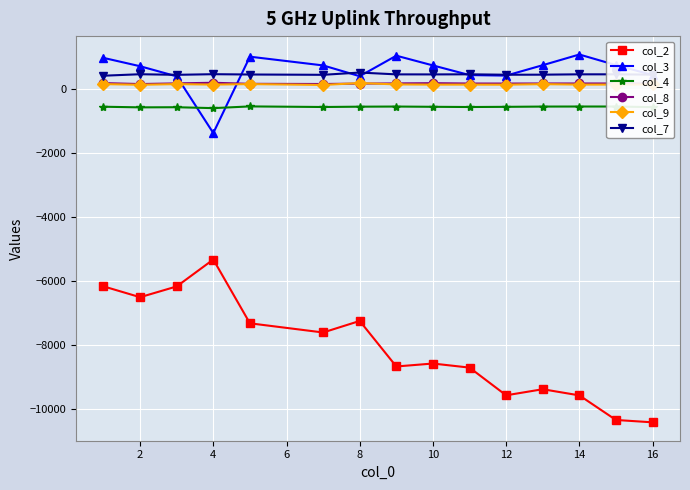

Which series has the widest spread of values?

col_2